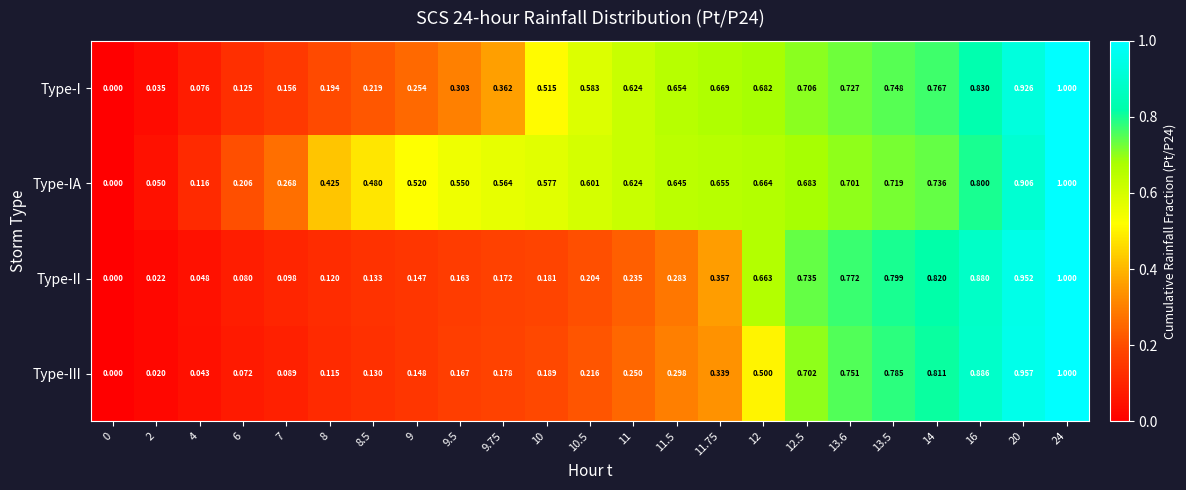

At which category is the sum across all series the highest?

24